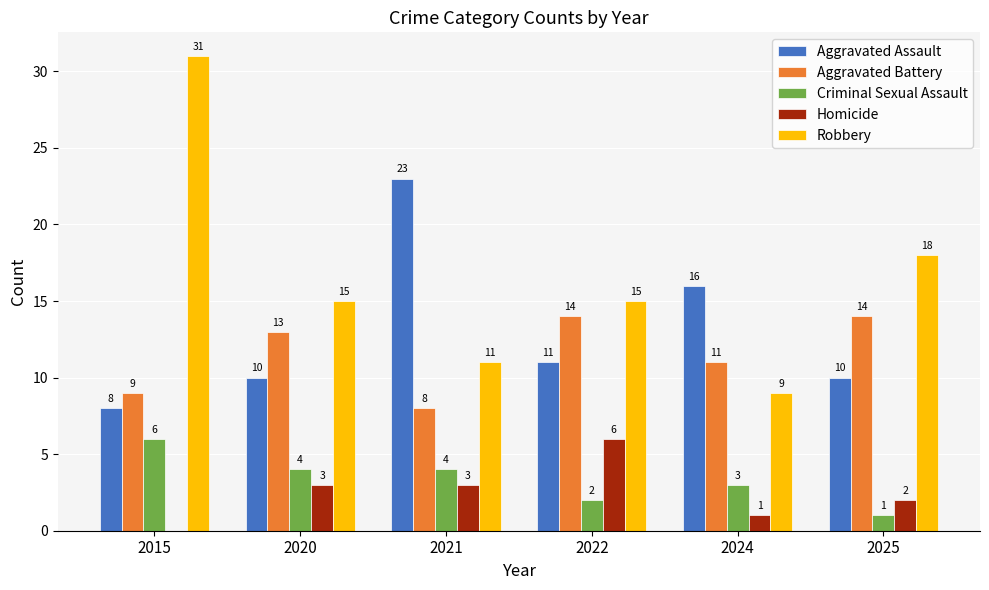

Is it true that Aggravated Assault equals 7 at 2022?

False